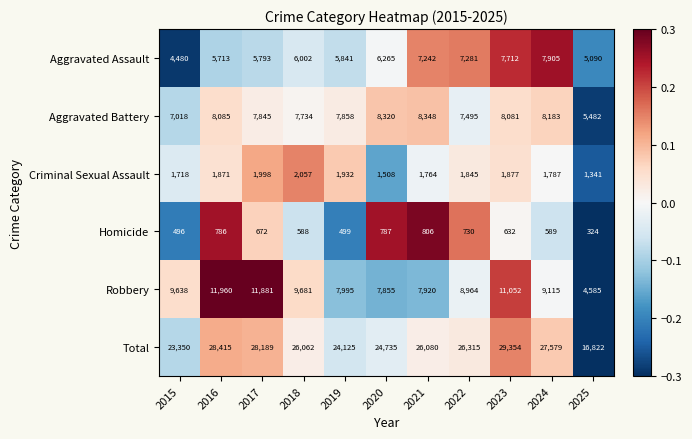

Which series has the largest range (max minus min)?

Total